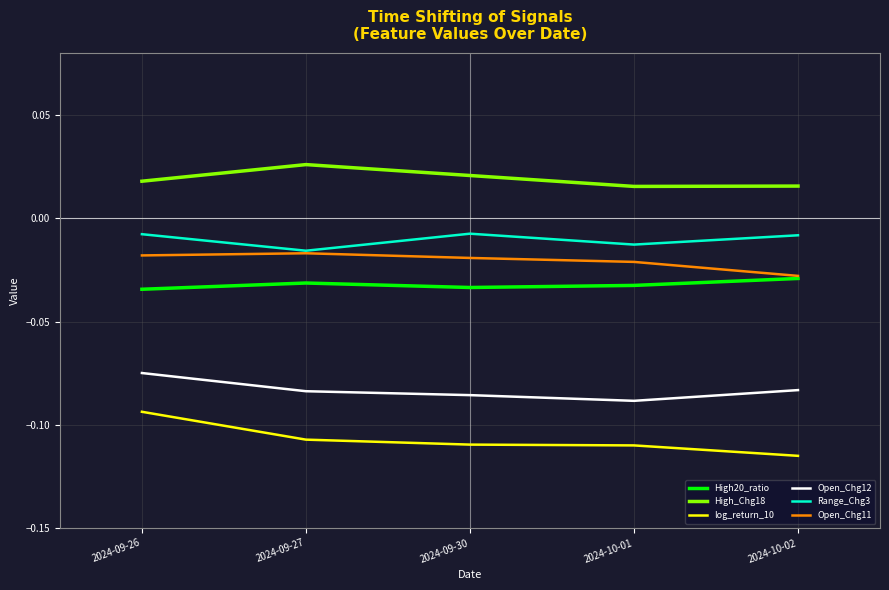

True or false: Open_Chg12 and High20_ratio intersect in this chart.

False